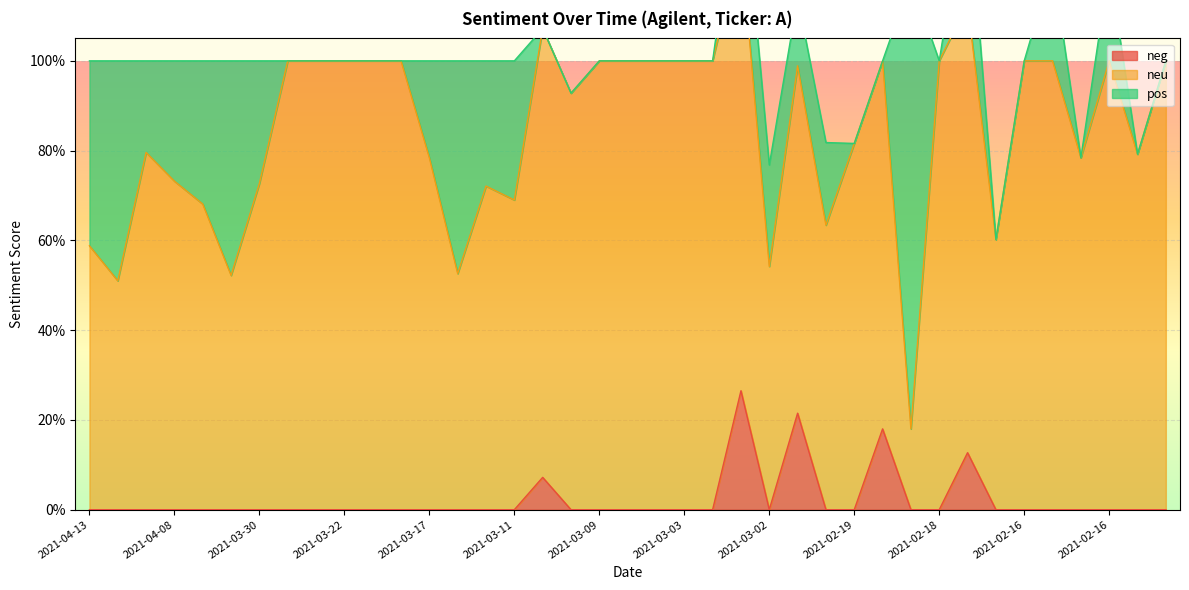

Which series has the largest range (max minus min)?

pos